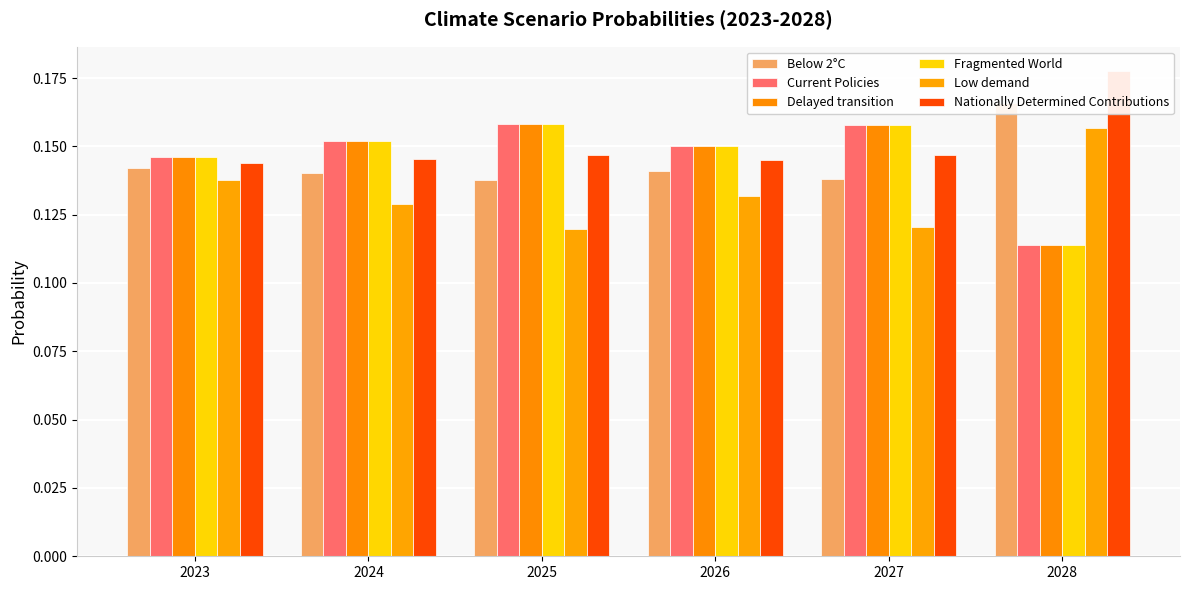

Reading right to left, list all the values displayed in this chart.

Below 2°C: 0.2	0.1	0.1	0.1	0.1	0.1
Current Policies: 0.1	0.2	0.1	0.2	0.2	0.1
Delayed transition: 0.1	0.2	0.1	0.2	0.2	0.1
Fragmented World: 0.1	0.2	0.1	0.2	0.2	0.1
Low demand: 0.2	0.1	0.1	0.1	0.1	0.1
Nationally Determined Contributions: 0.2	0.1	0.1	0.1	0.1	0.1